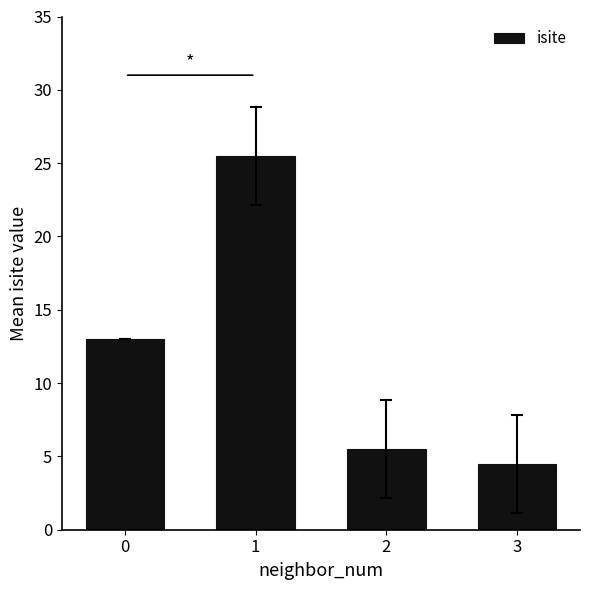

At which category does the chart reach its minimum across all series?

3